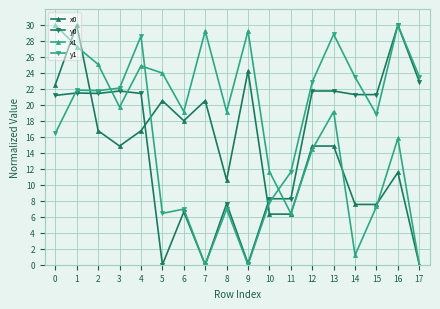

True or false: x0 and y0 intersect in this chart.

True